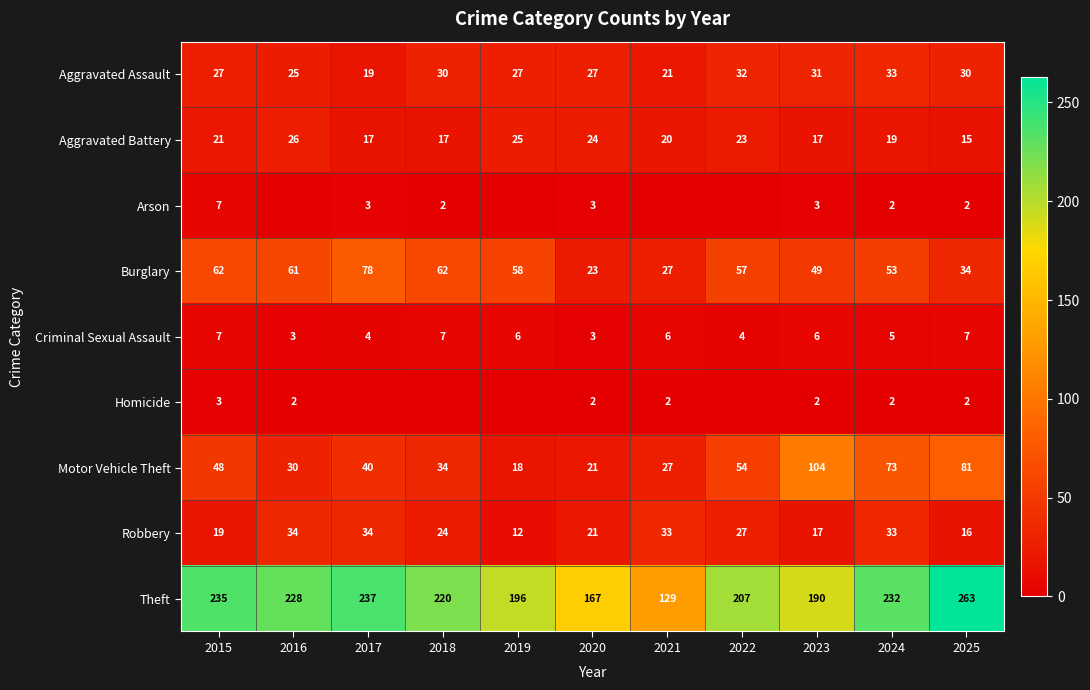

Which category has the lowest value in the Burglary series?

2020